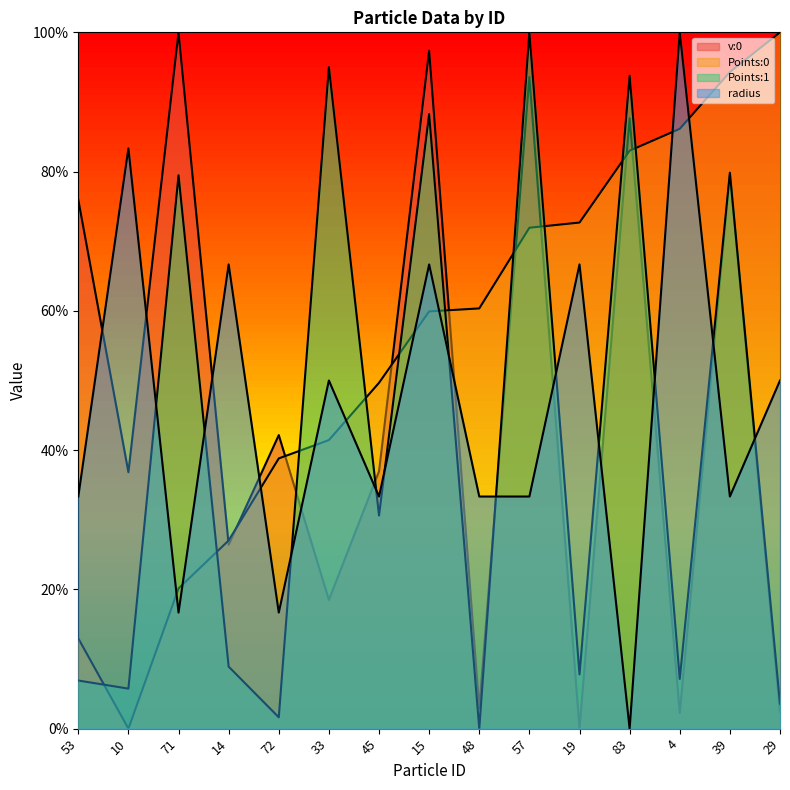

What is the average value of the v:0 line series?

0.5